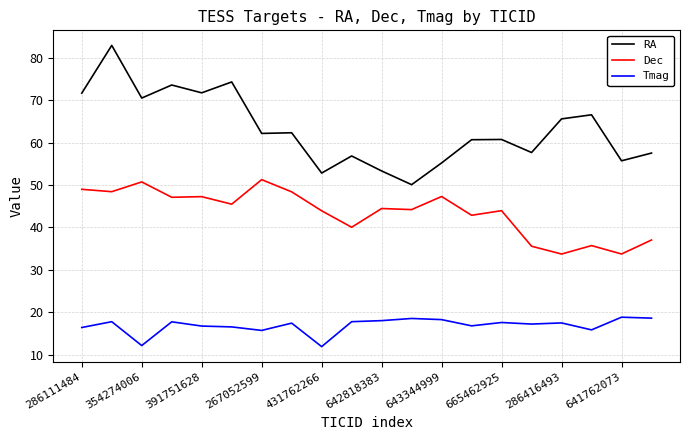

How many lines are shown in the chart?

3